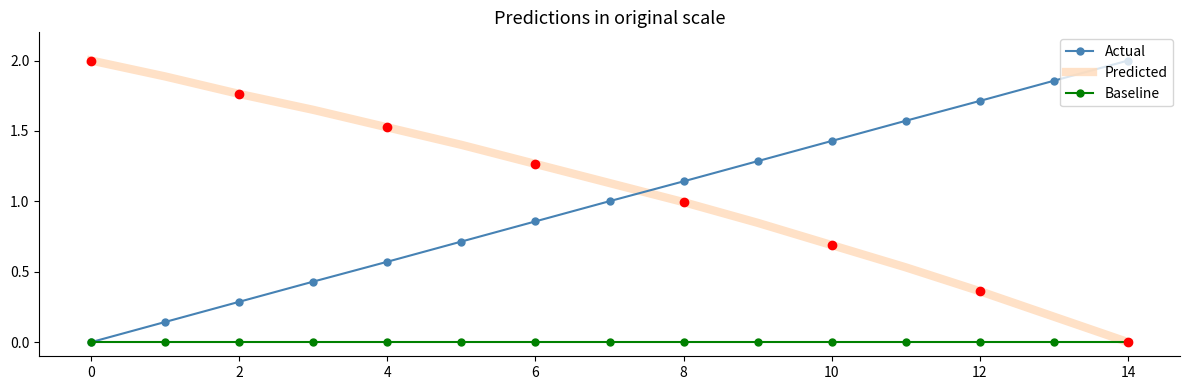

What is the maximum value shown in the chart?

2.0